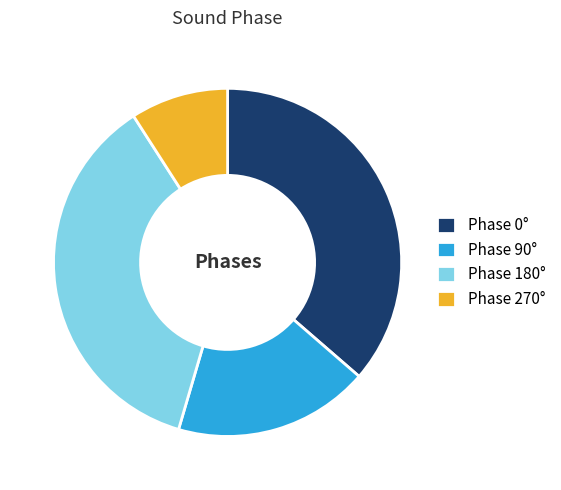

Is there any slice that represents more than half of the pie?

No